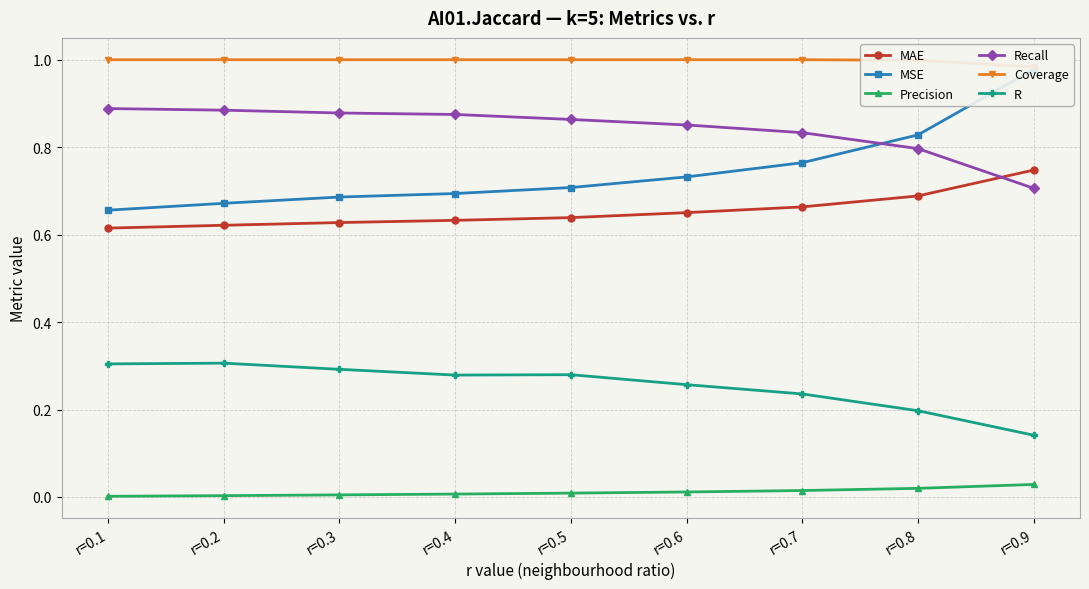

What are all the series names shown in the legend?

MAE, MSE, Precision, Recall, Coverage, R